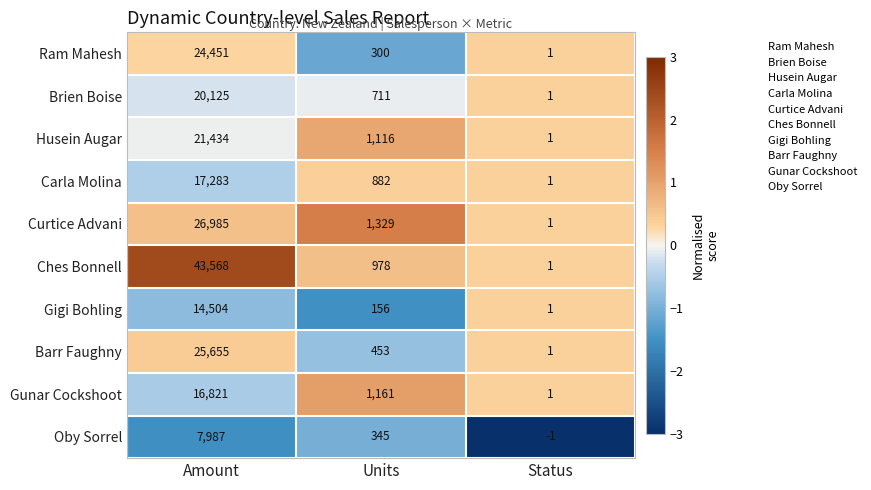

List the series in order of their peak value, lowest first.

Oby Sorrel, Gigi Bohling, Gunar Cockshoot, Carla Molina, Brien Boise, Husein Augar, Ram Mahesh, Barr Faughny, Curtice Advani, Ches Bonnell